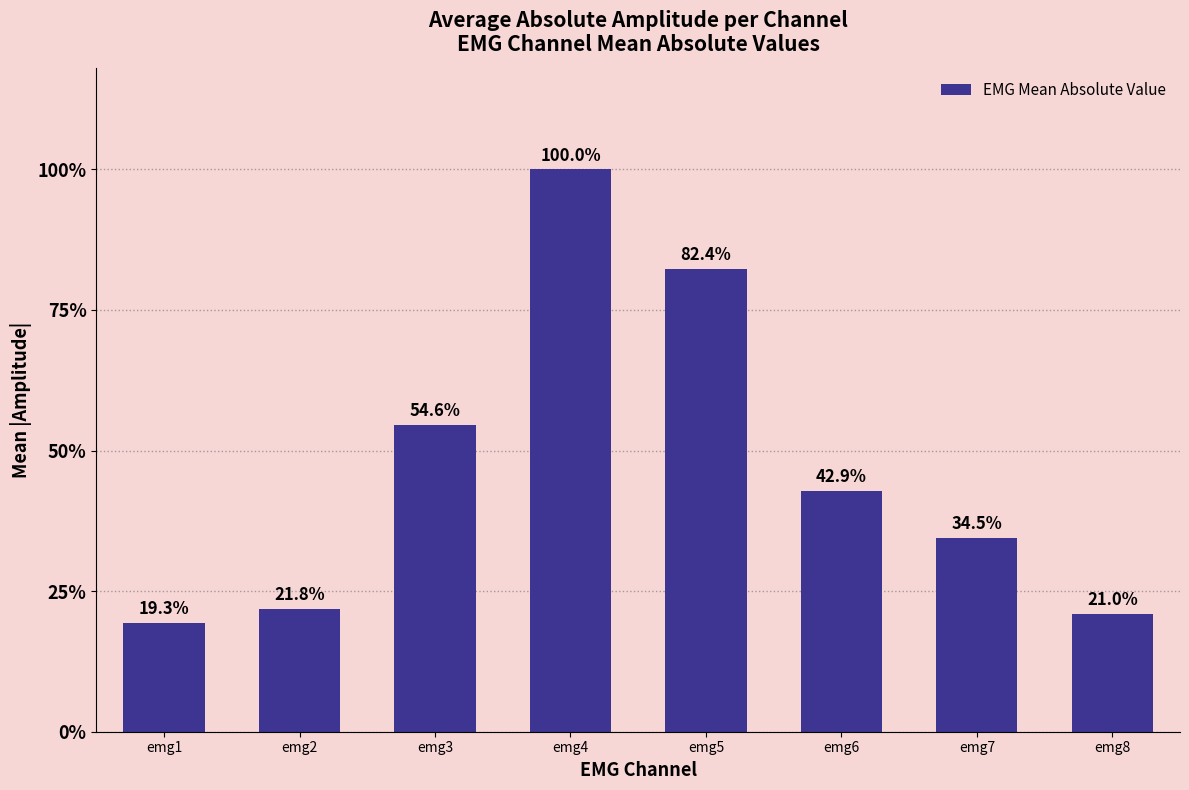

Does the chart contain stacked bars?

No